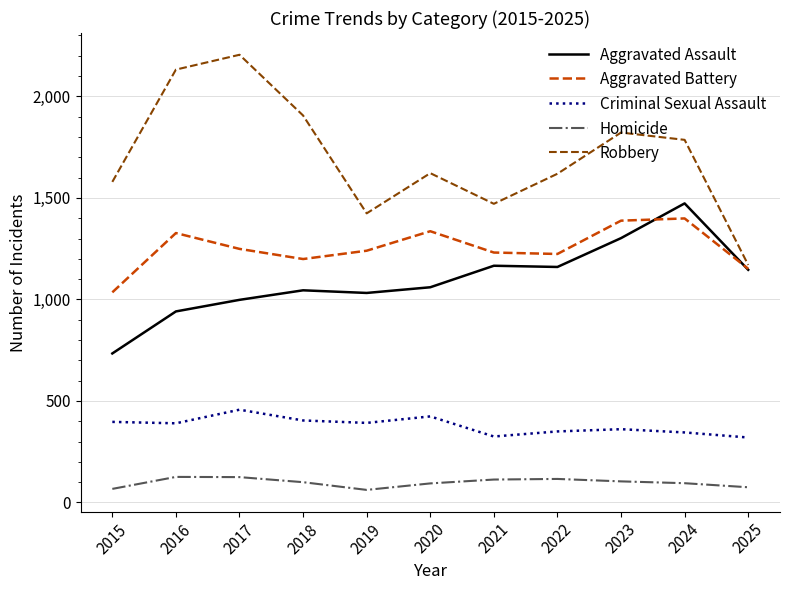

What is the lowest value of the Criminal Sexual Assault series?

320